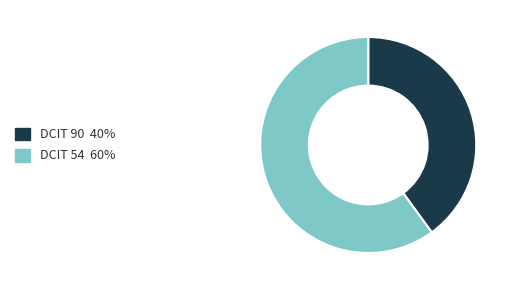

Do DCIT 54 and DCIT 90 together represent more than half of the pie?

Yes